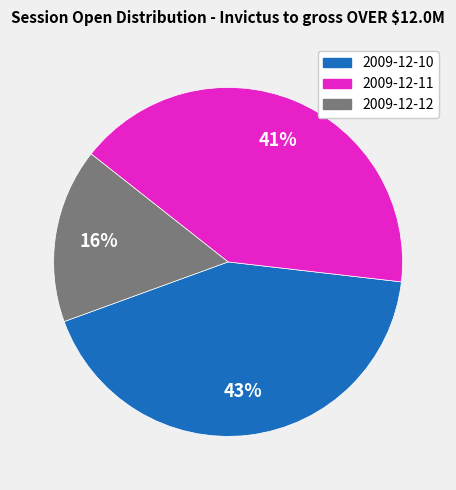

Which slice is the smallest?

2009-12-12